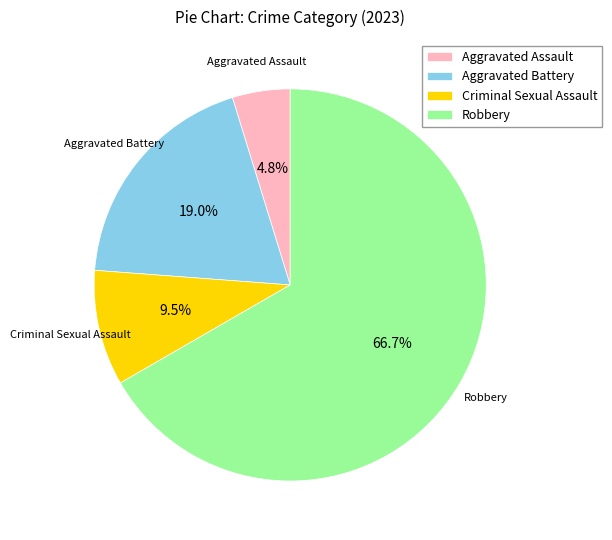

What percentage is the Robbery slice, to the nearest percent?

67%